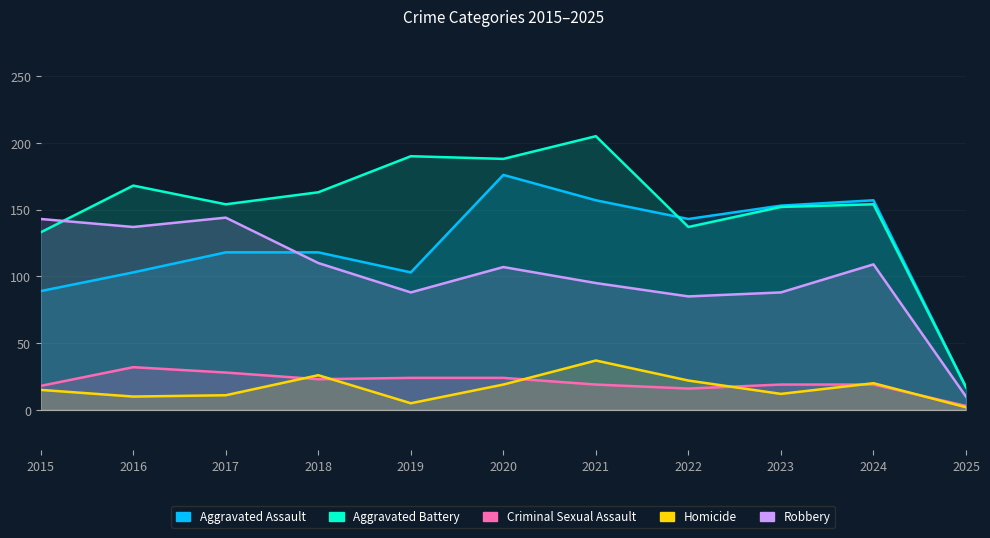

What is the average value of the Aggravated Battery series?

151